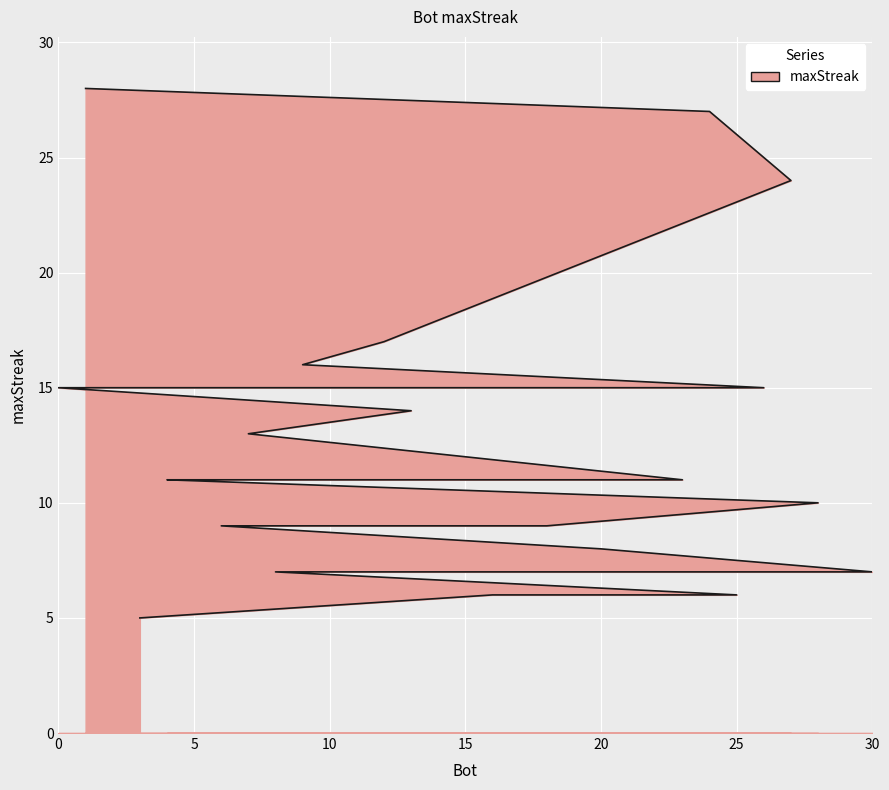

What is the label of the 24th point from the right?

11